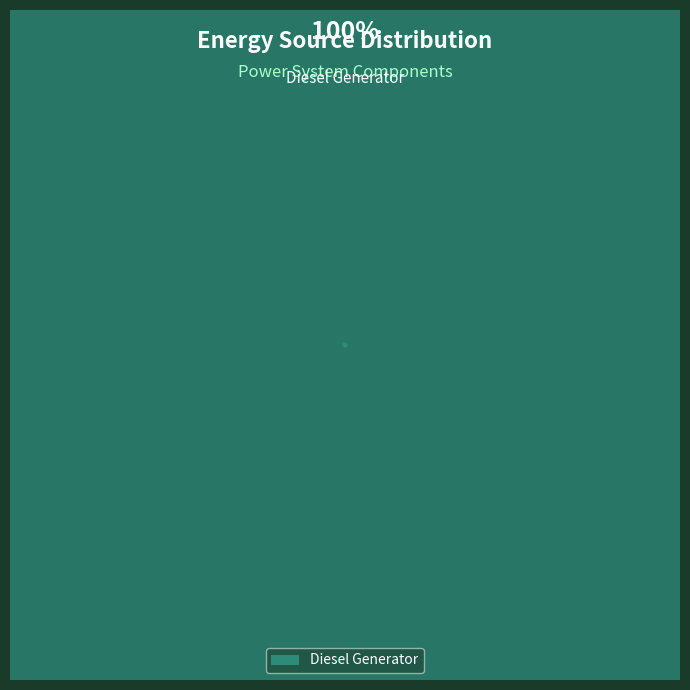

What is the largest slice in the pie chart?

Diesel Generator